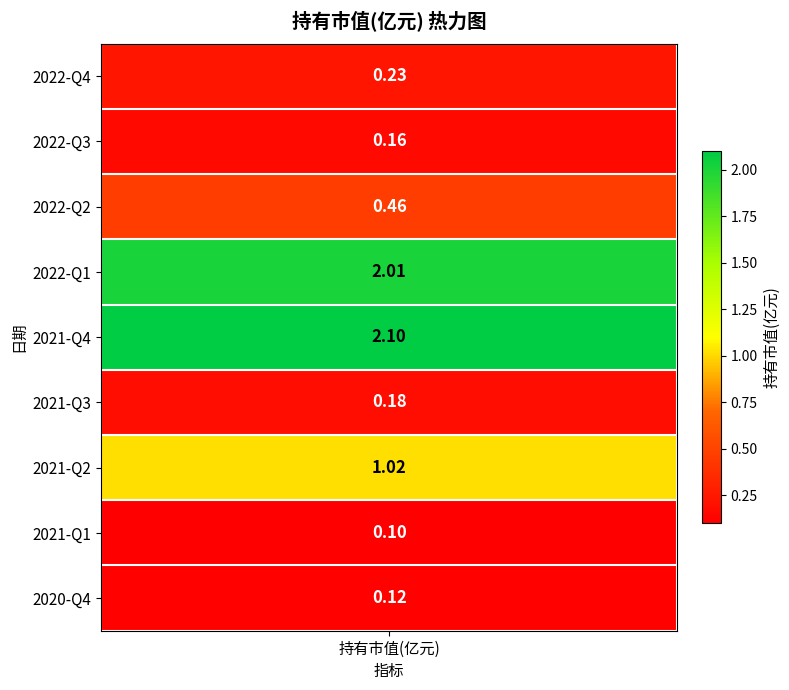

The value at 7 is 0.1. True or false?

False